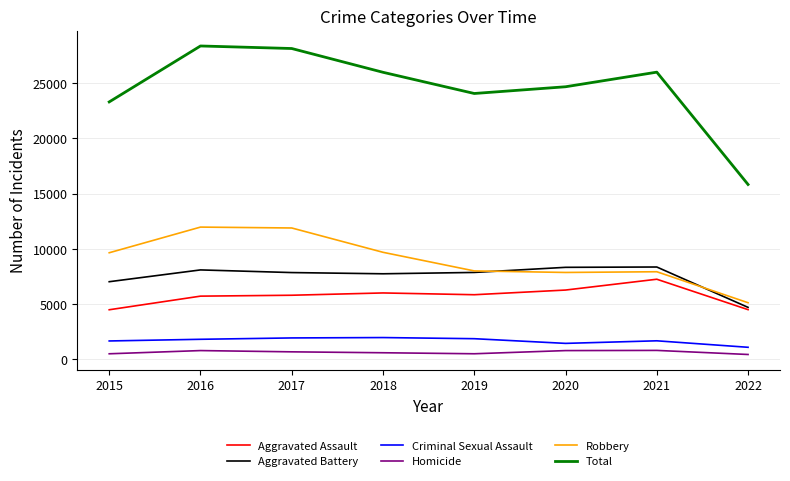

True or false: Total and Robbery intersect in this chart.

False